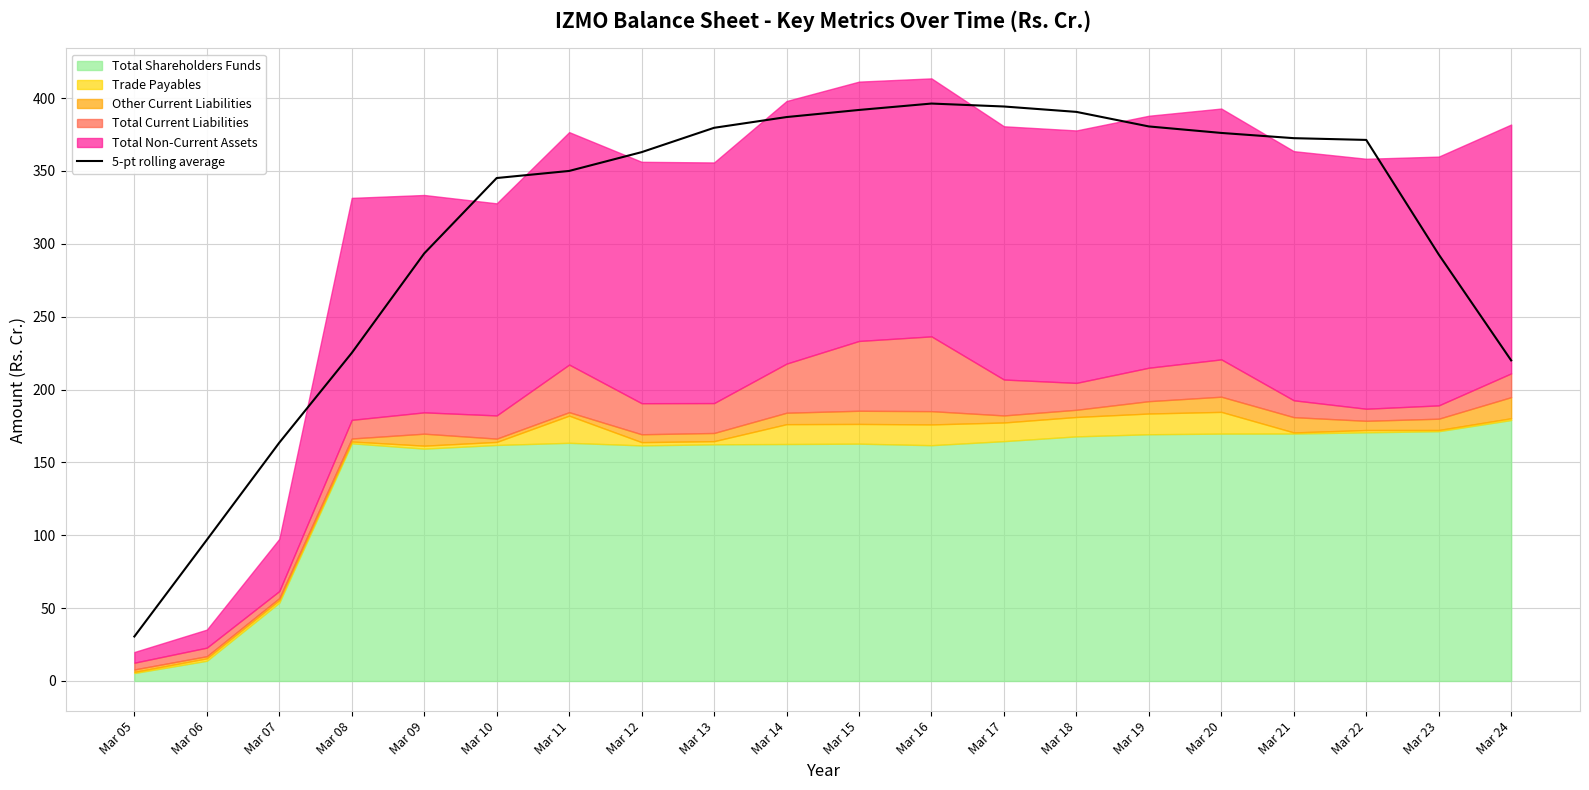

Reading left to right, what are all the values shown in this chart?

30.5	96.8	163.5	225.1	293.4	345.1	350.0	362.9	379.6	387.0	391.8	396.2	394.2	390.5	380.5	376.1	372.5	371.3	292.7	220.0